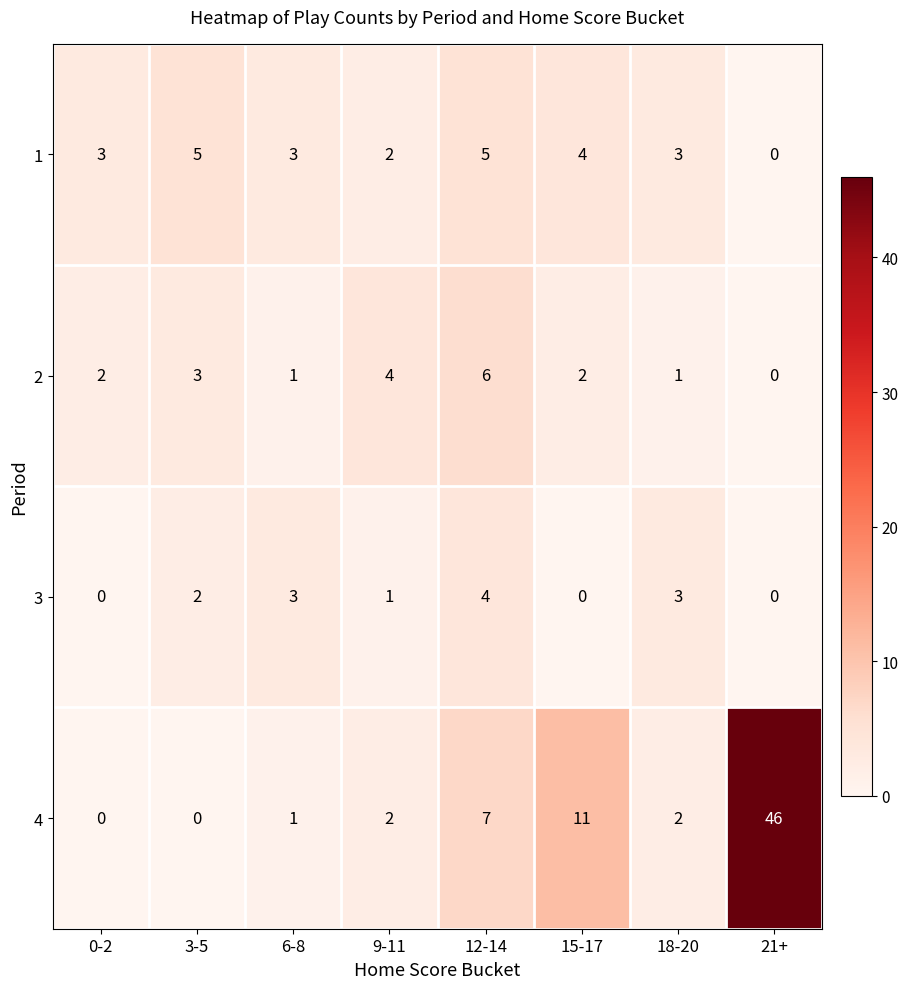

The value of 3 at 18-20 is 3. True or false?

True